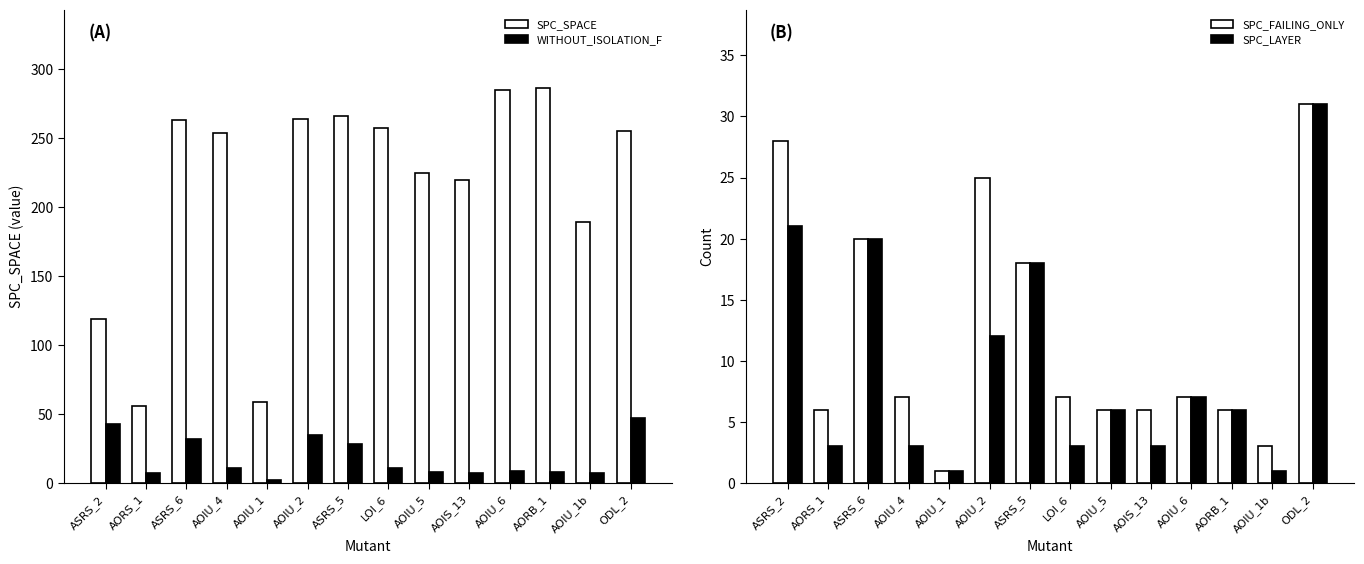

At which label does WITHOUT_ISOLATION_F first exceed 11?

ASRS_2